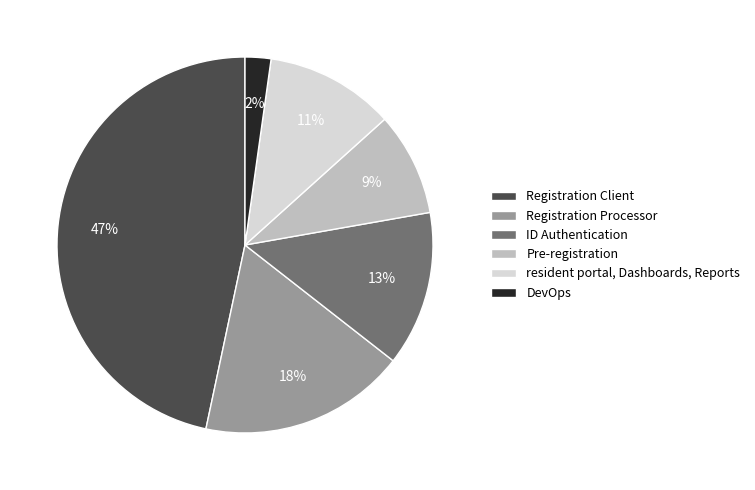

Between ID Authentication and Pre-registration, which is larger?

ID Authentication